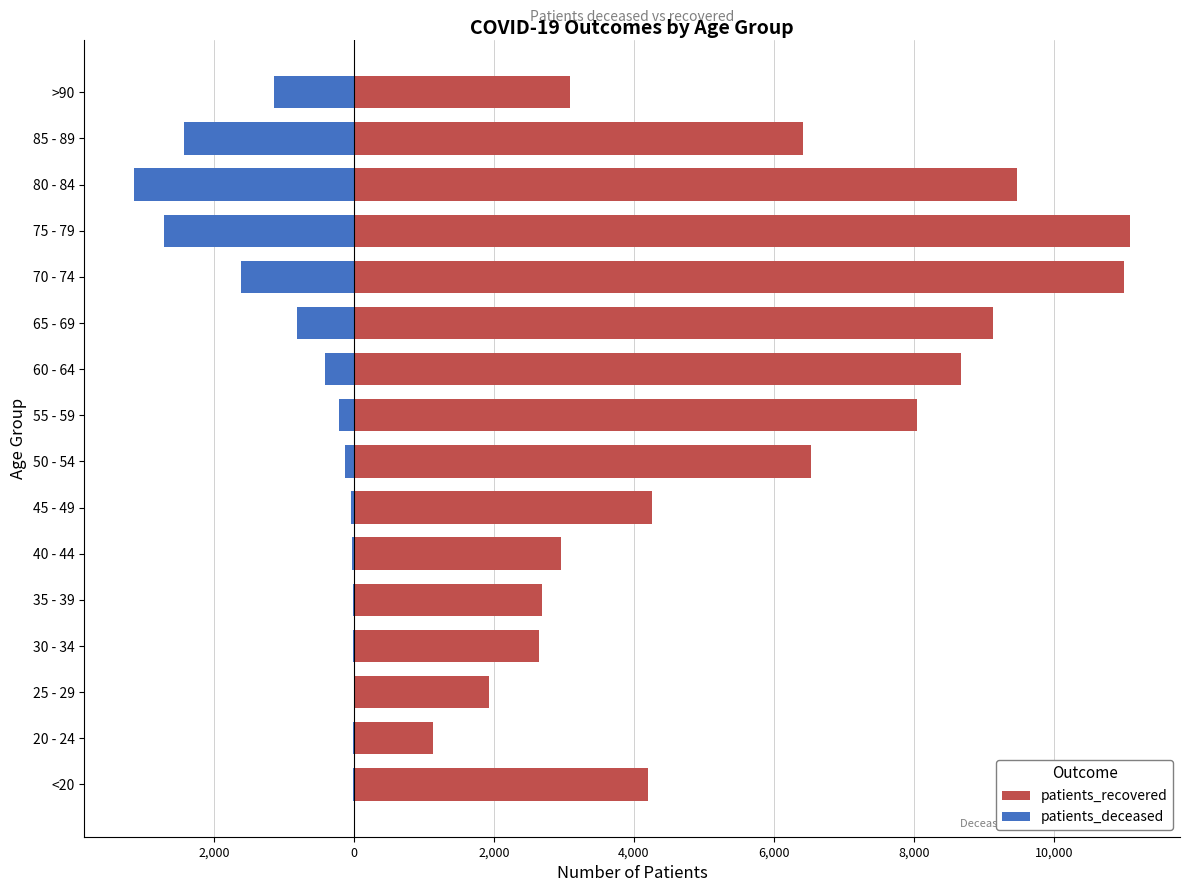

What is the total value across all series at 85 - 89?

3992